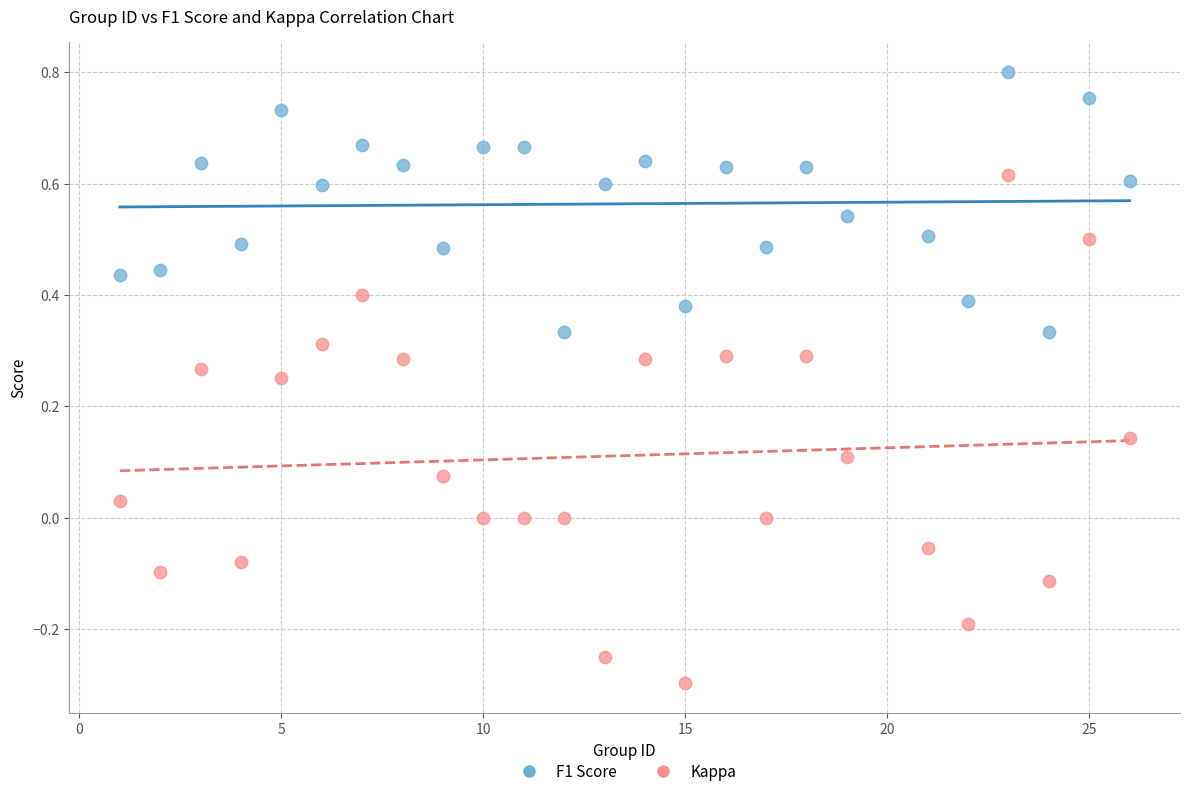

Across all data points, what is the range of Y values (max minus min)?

1.1